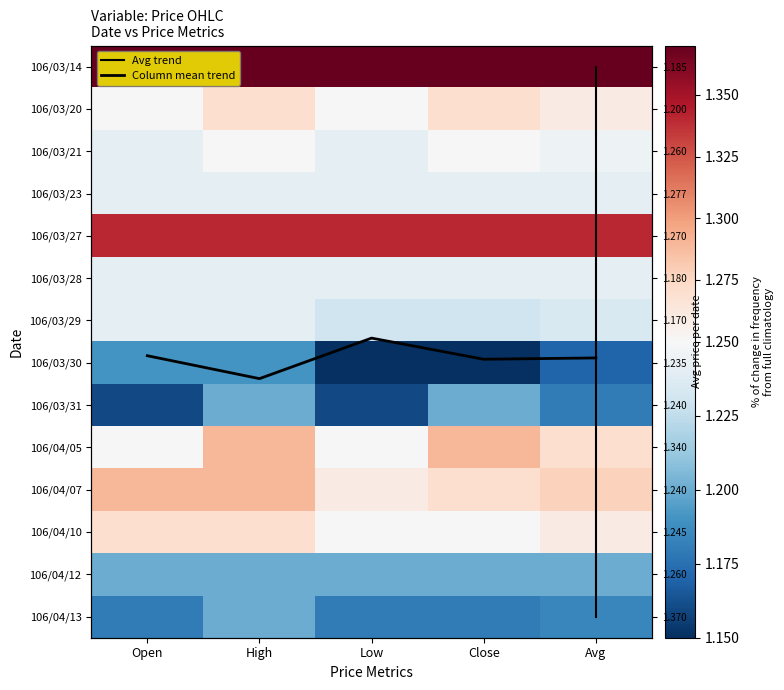

At how many categories does at least one series exceed 1?

5